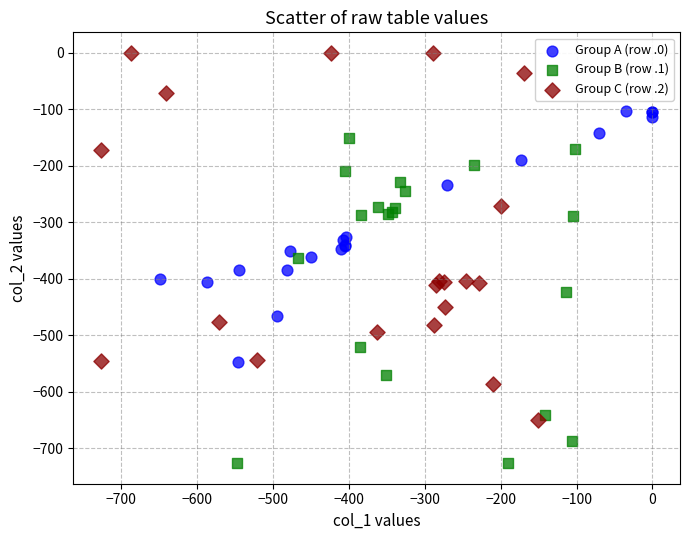

Which series has the largest Y range (max minus min)?

Group C (row .2)